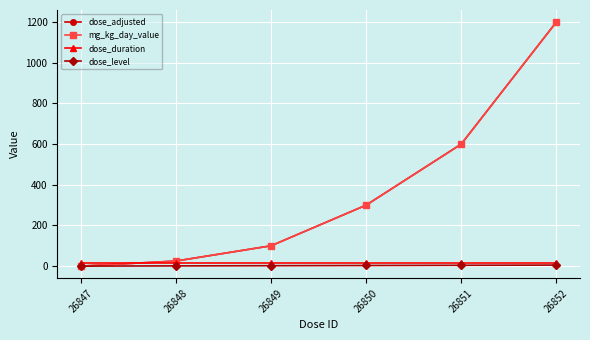

Does the chart have visible grid lines?

Yes